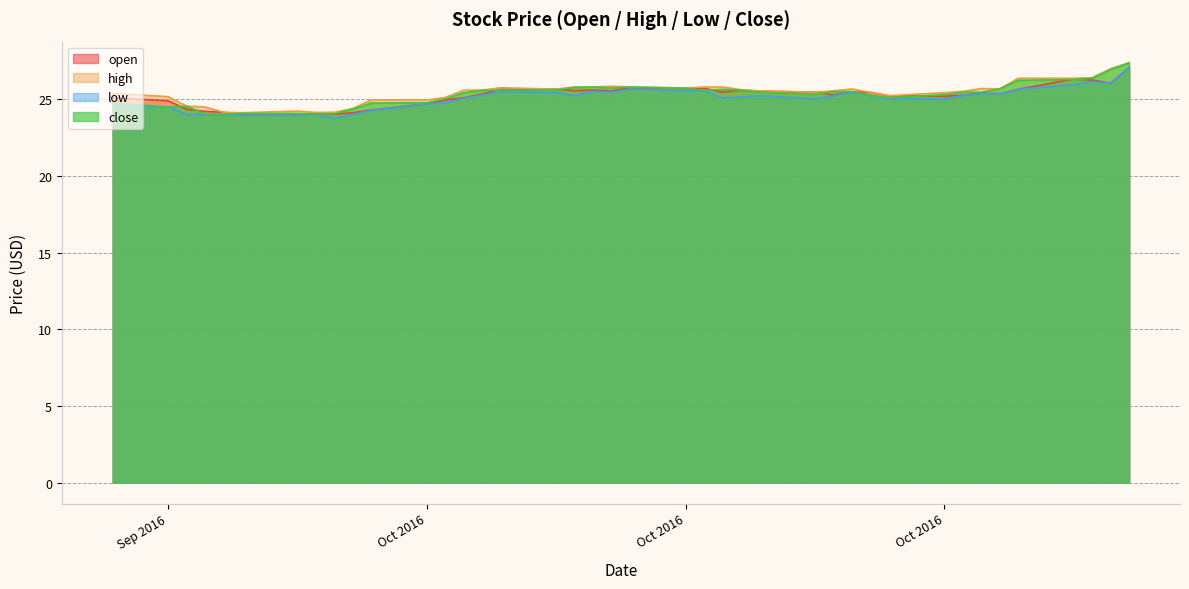

What position from the right is 2016-10-27?

11